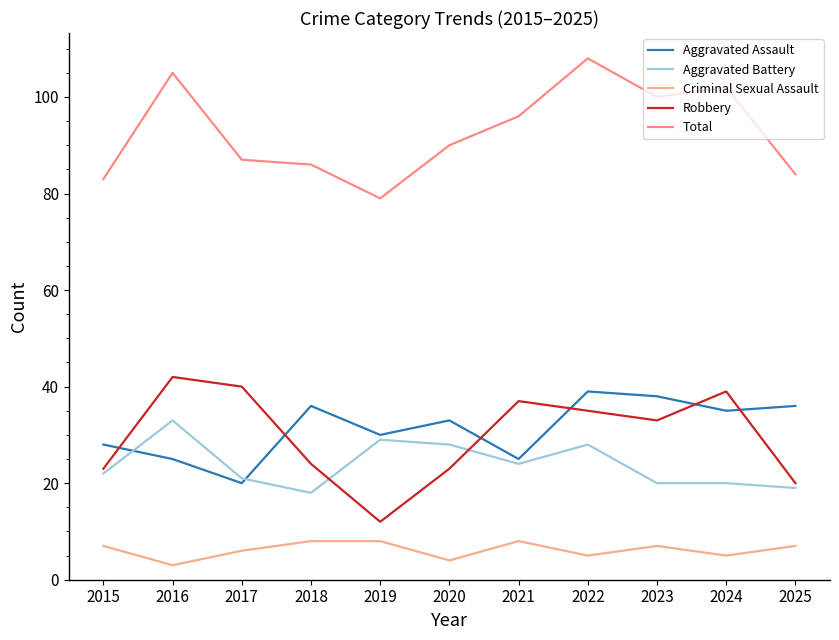

Does the chart display data point markers on the line(s)?

No